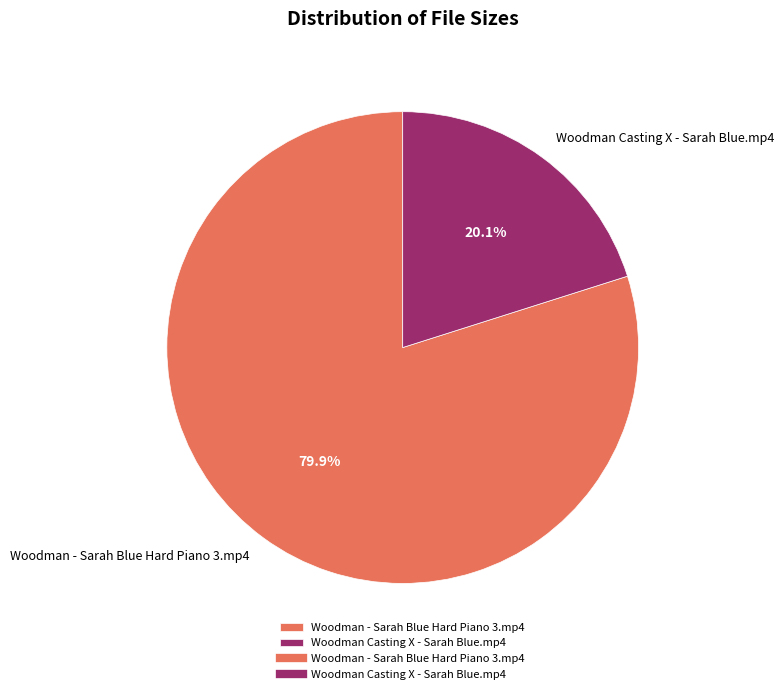

To the nearest percent, what is the combined percentage of Woodman - Sarah Blue Hard Piano 3.mp4 and Woodman Casting X - Sarah Blue.mp4?

100%